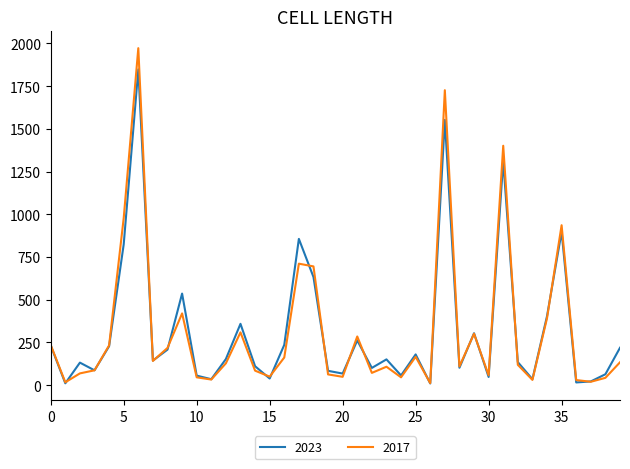

What is the highest value of the 2023 series?

1848